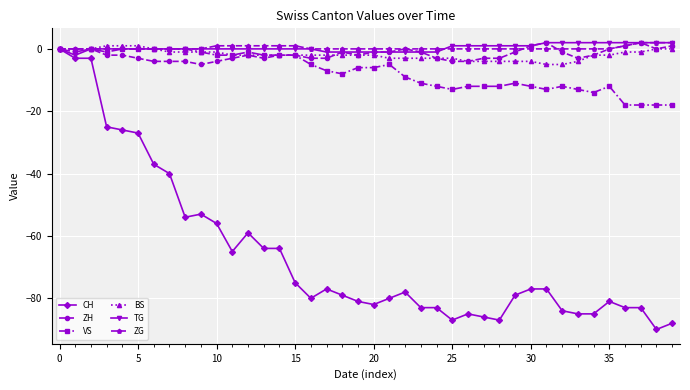

What is the smallest value displayed?

-90